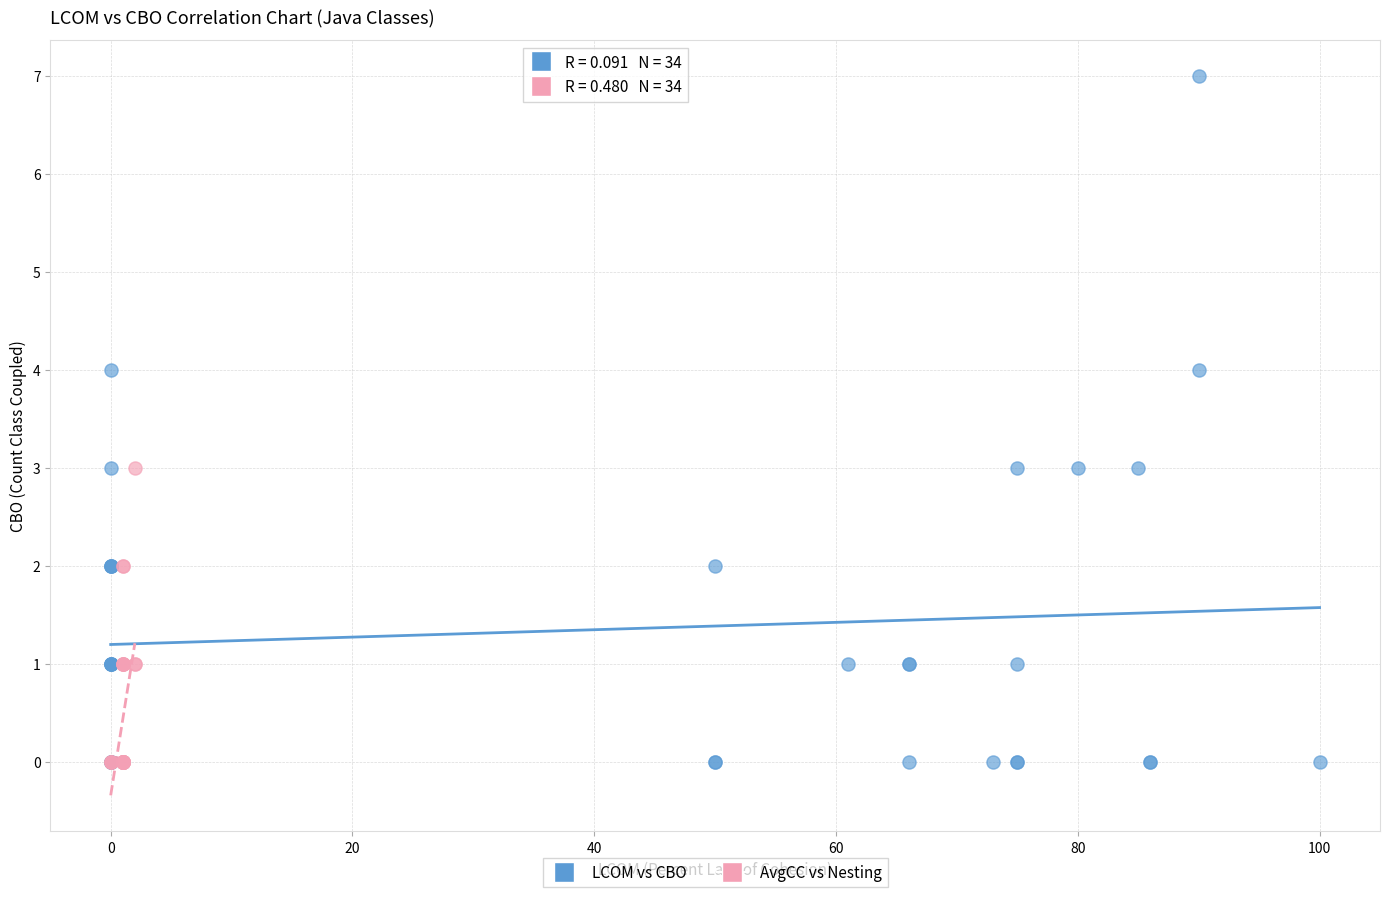

Which series has the largest Y range (max minus min)?

LCOM vs CBO